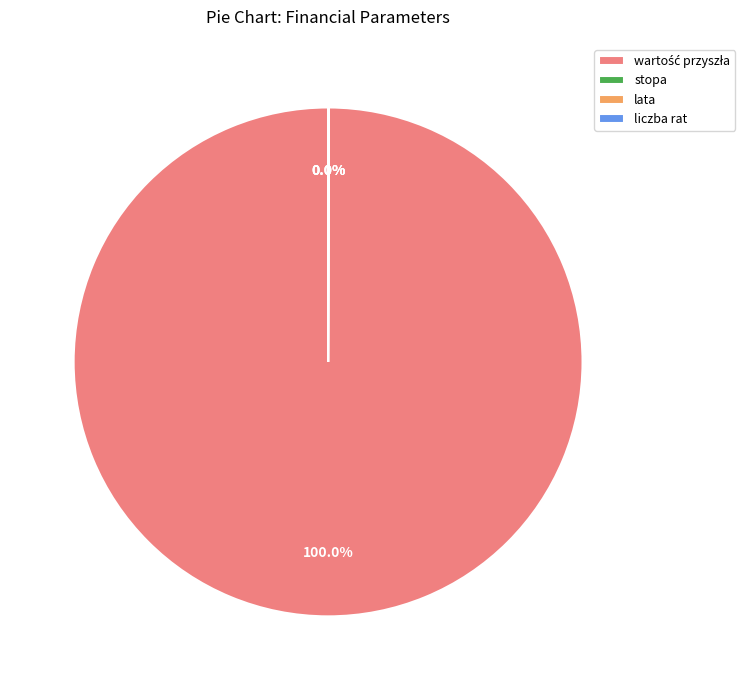

Is there a majority slice in this chart?

Yes